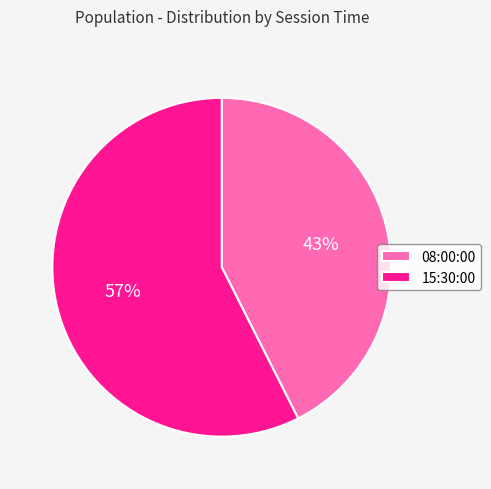

To the nearest percent, what is the average slice percentage?

50%